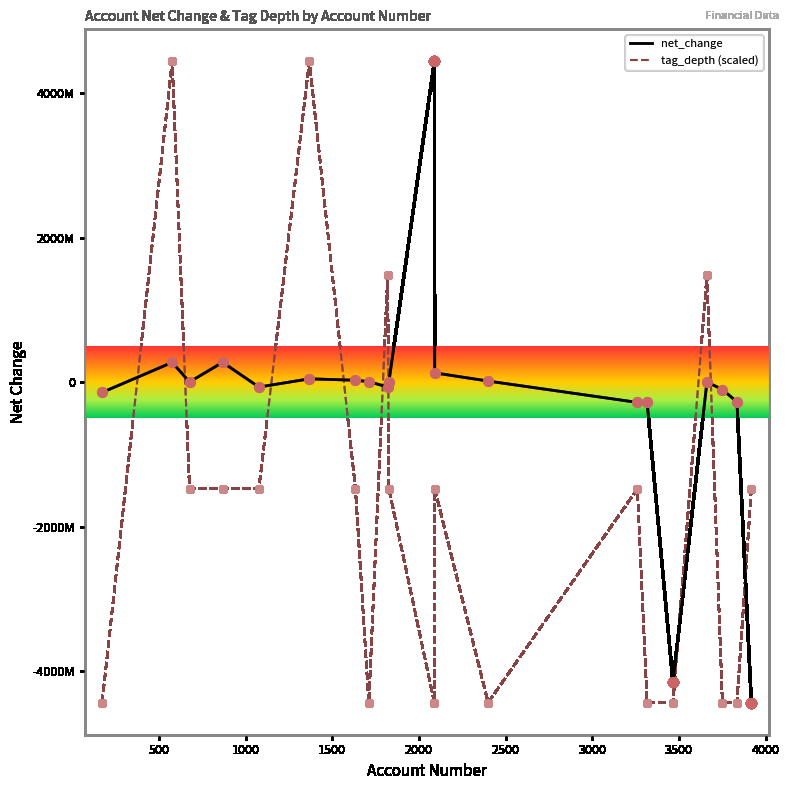

Does the chart have visible grid lines?

No